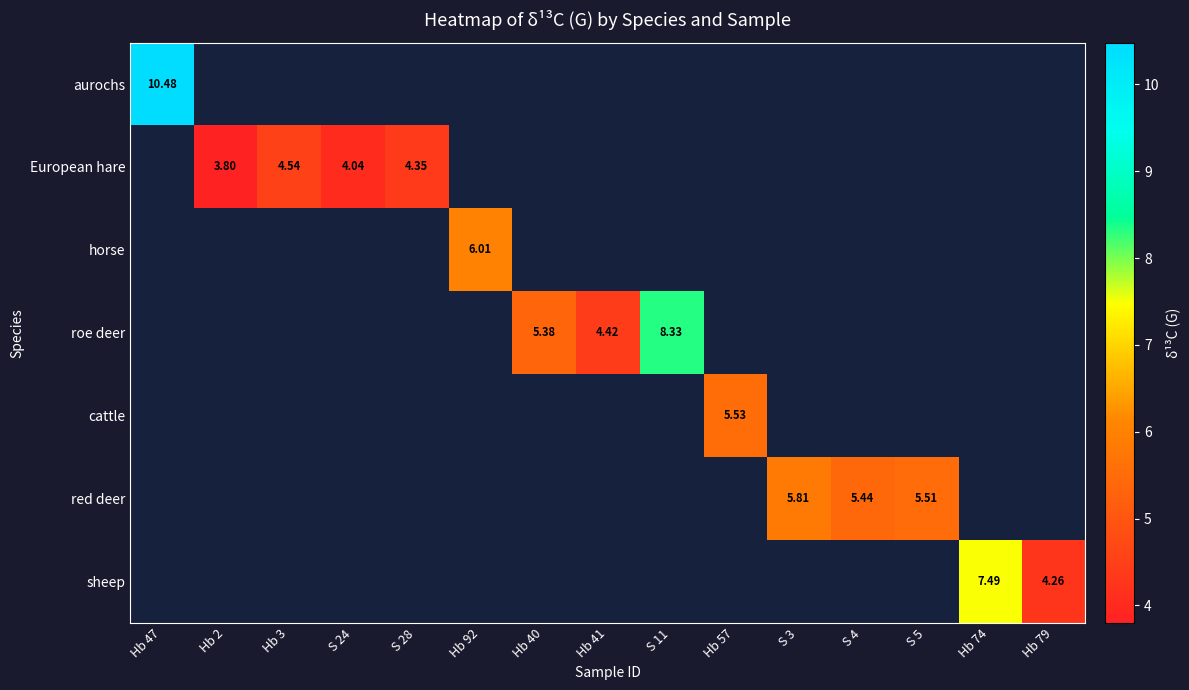

What is the smallest value displayed?

3.8